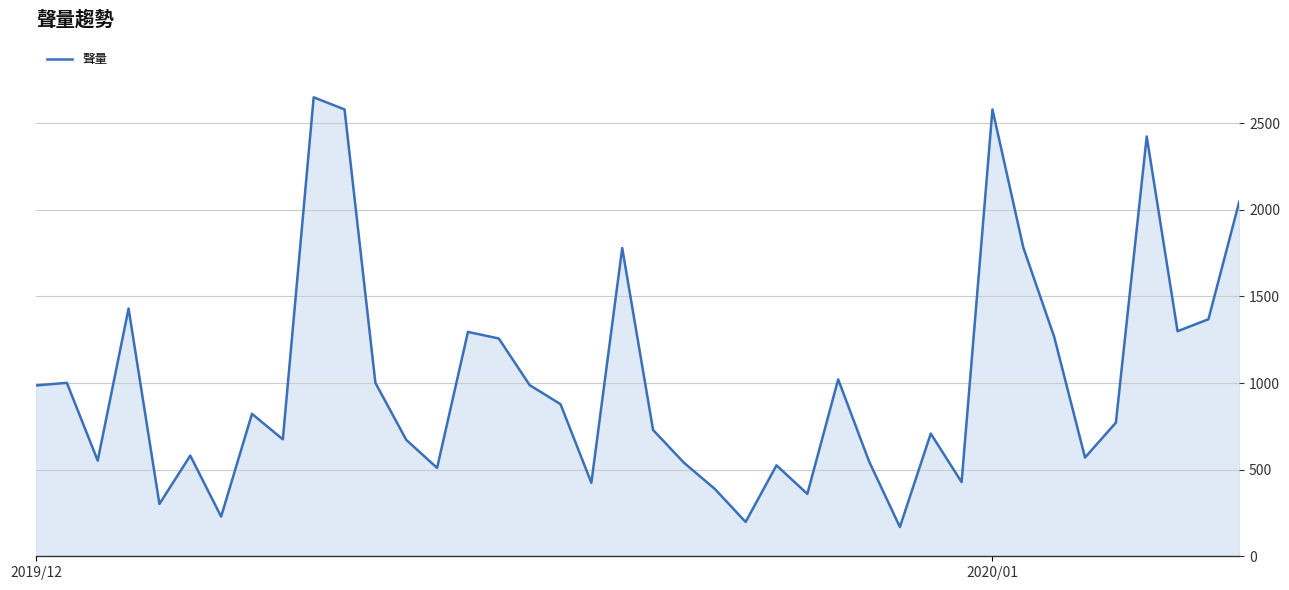

What is the maximum value shown in the chart?

2649